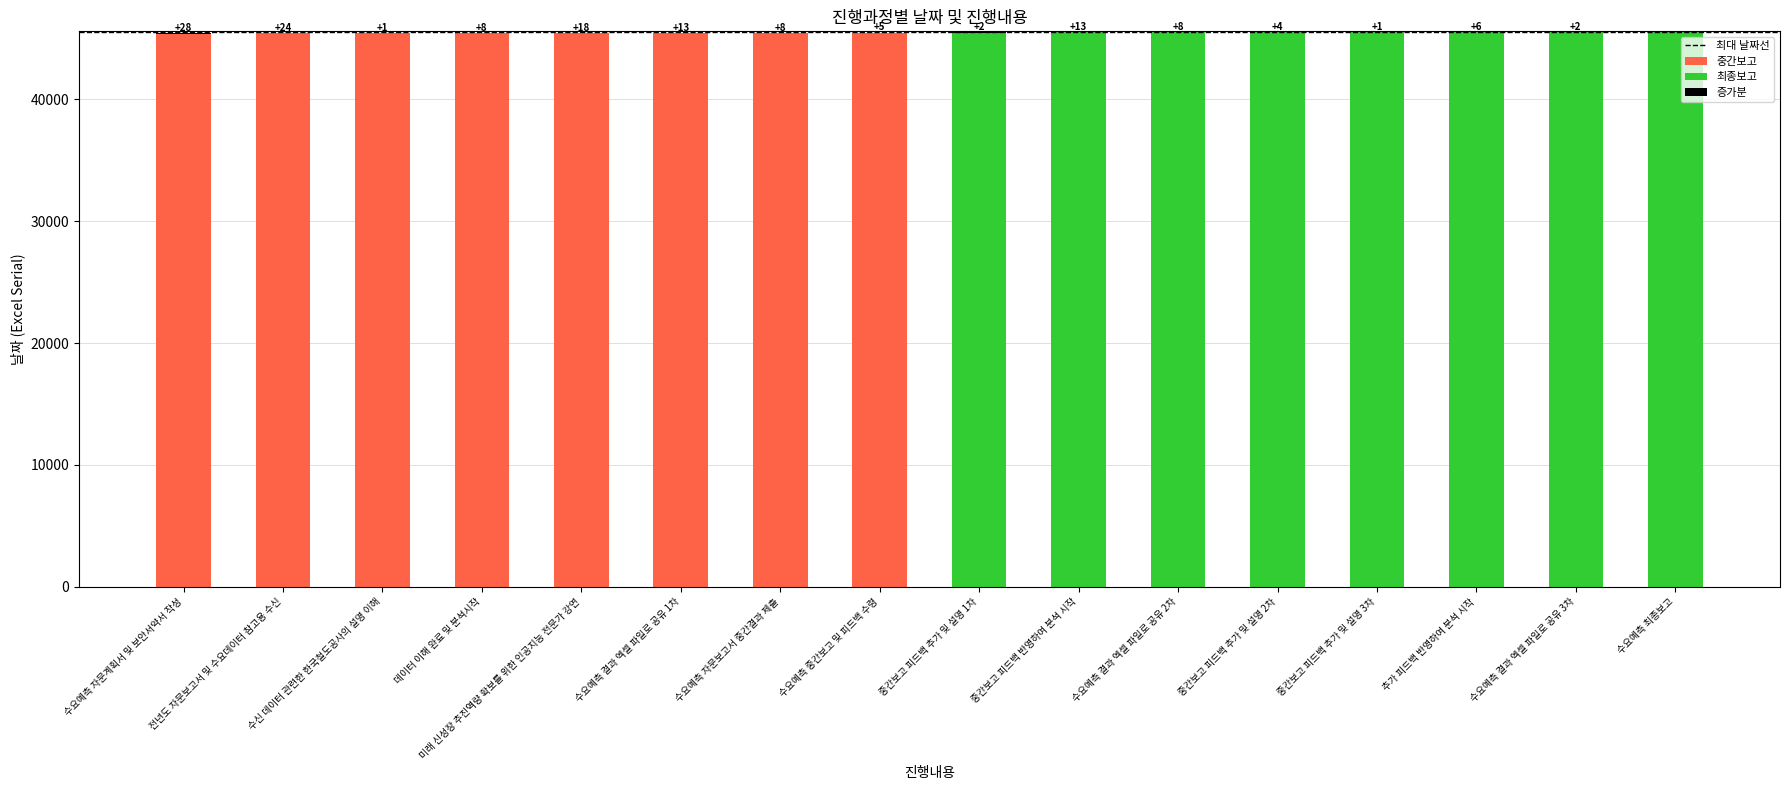

List the labels in order of value, smallest first.

수요예측 자문계획서 및 보안서약서 작성, 전년도 자문보고서 및 수요데이터 참고용 수신, 수신 데이터 관련한 한국철도공사의 설명 이해, 데이터 이해 완료 및 분석시작, 미래 신성장 추진역량 확보를 위한 인공지능 전문가 강연, 수요예측 결과 엑셀 파일로 공유 1차, 수요예측 자문보고서 중간결과 제출, 수요예측 중간보고 및 피드백 수령, 중간보고 피드백 추가 및 설명 1차, 중간보고 피드백 반영하여 분석 시작, 수요예측 결과 엑셀 파일로 공유 2차, 중간보고 피드백 추가 및 설명 2차, 중간보고 피드백 추가 및 설명 3차, 추가 피드백 반영하여 분석 시작, 수요예측 결과 엑셀 파일로 공유 3차, 수요예측 최종보고